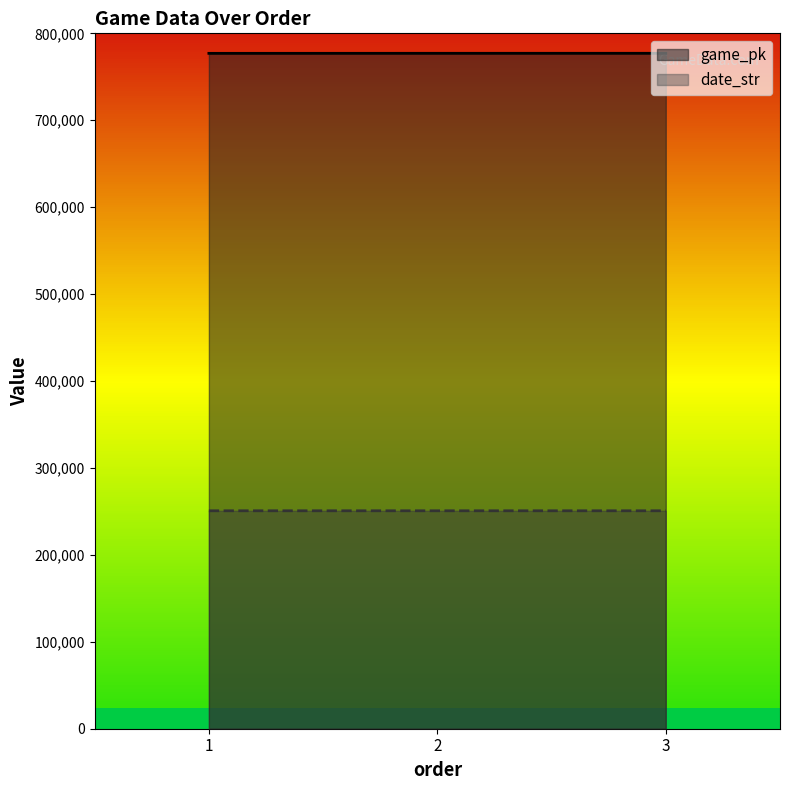

The date_str series shows 333616 at 1. True or false?

False